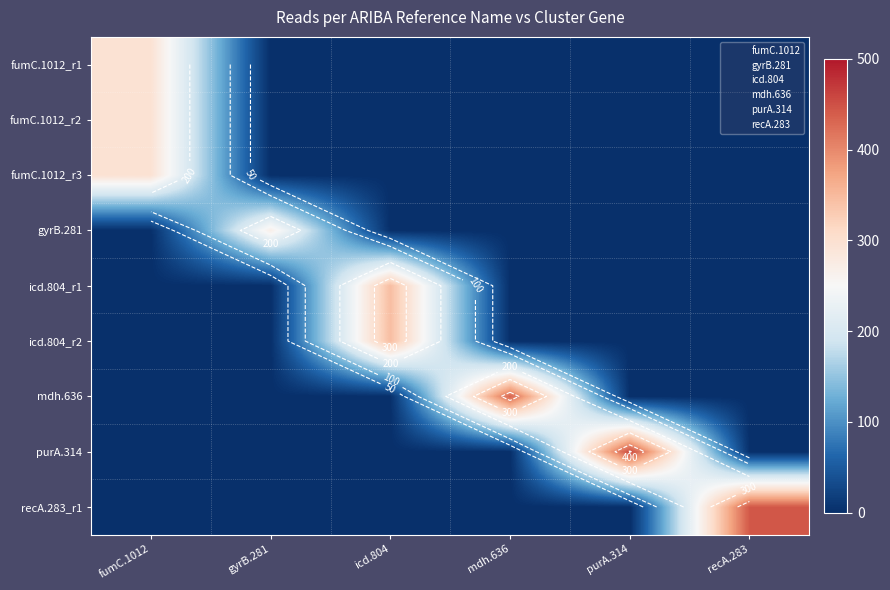

What is the maximum value shown in the chart?

456